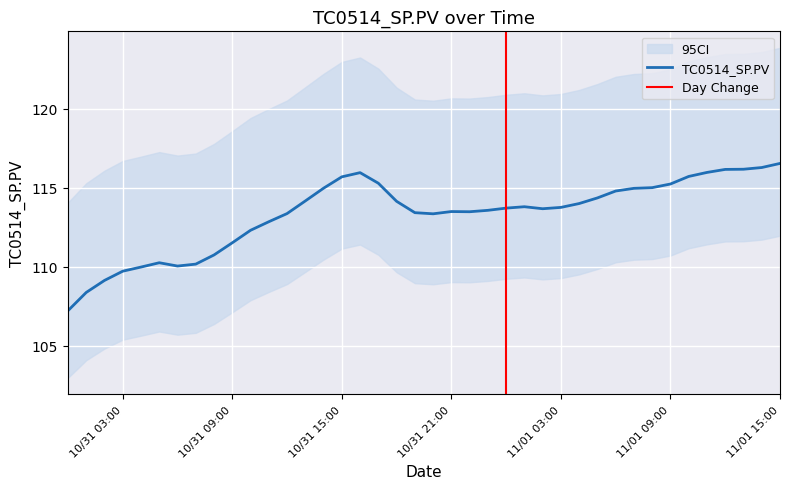

Approximately how many times larger is the value at 10/31/2017 14:00 compared to 10/31/2017 06:00?

1.0